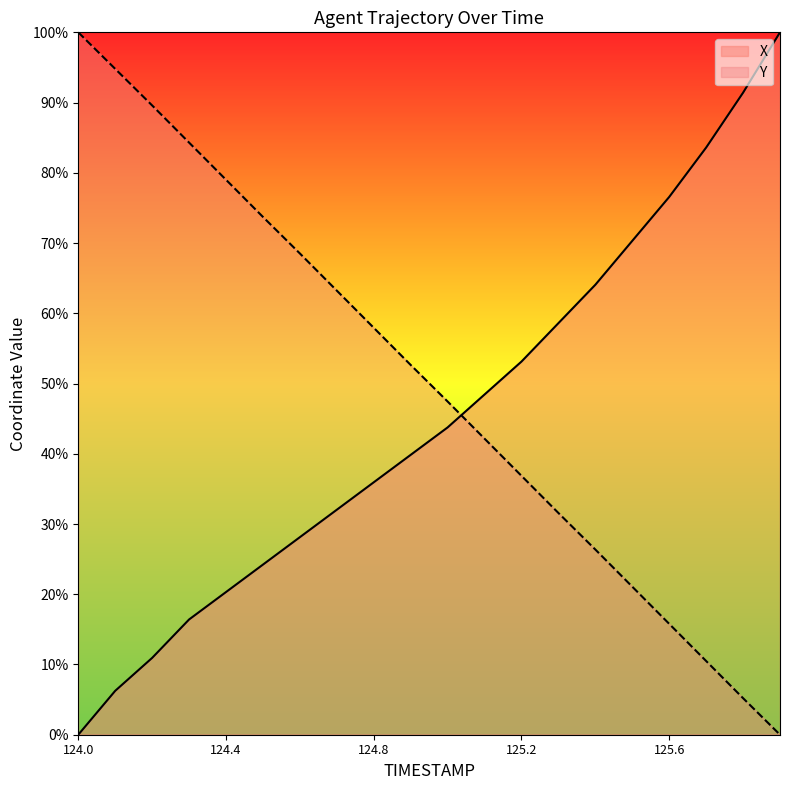

At which label does Y reach its peak?

124.0